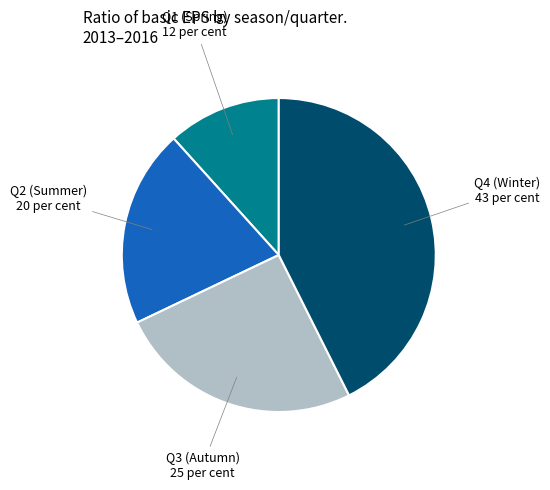

Is the sum of Q2 (Summer) and Q4 (Winter) greater than half?

Yes